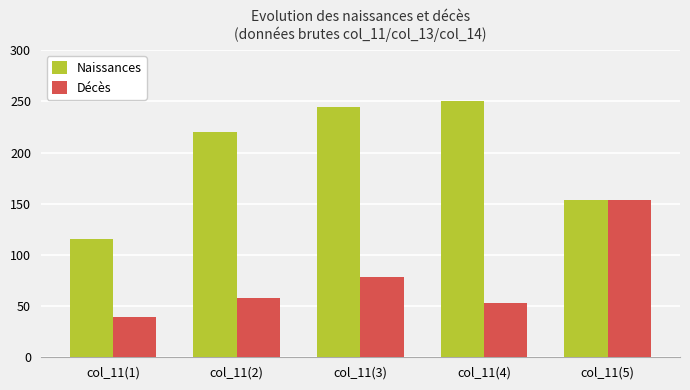

What is the minimum value shown in the chart?

39